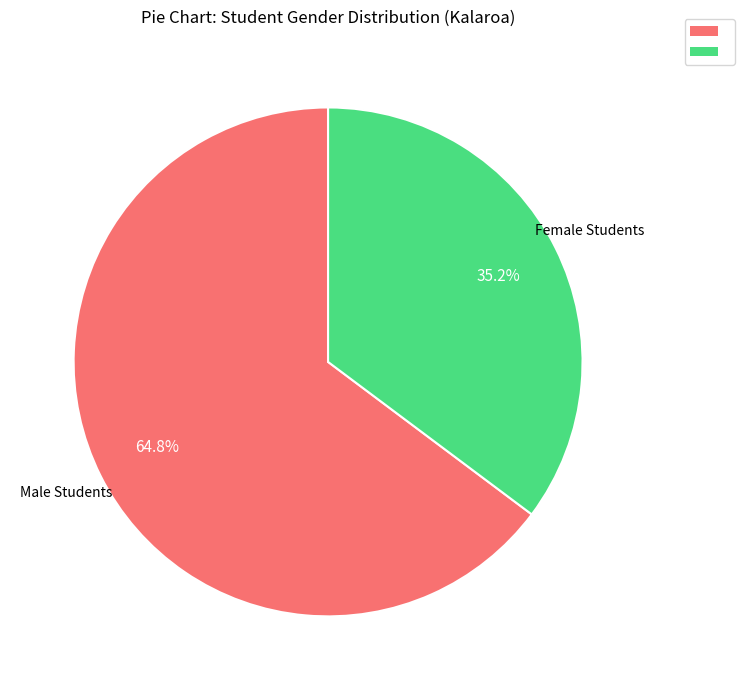

Which slice is the largest?

Male Students